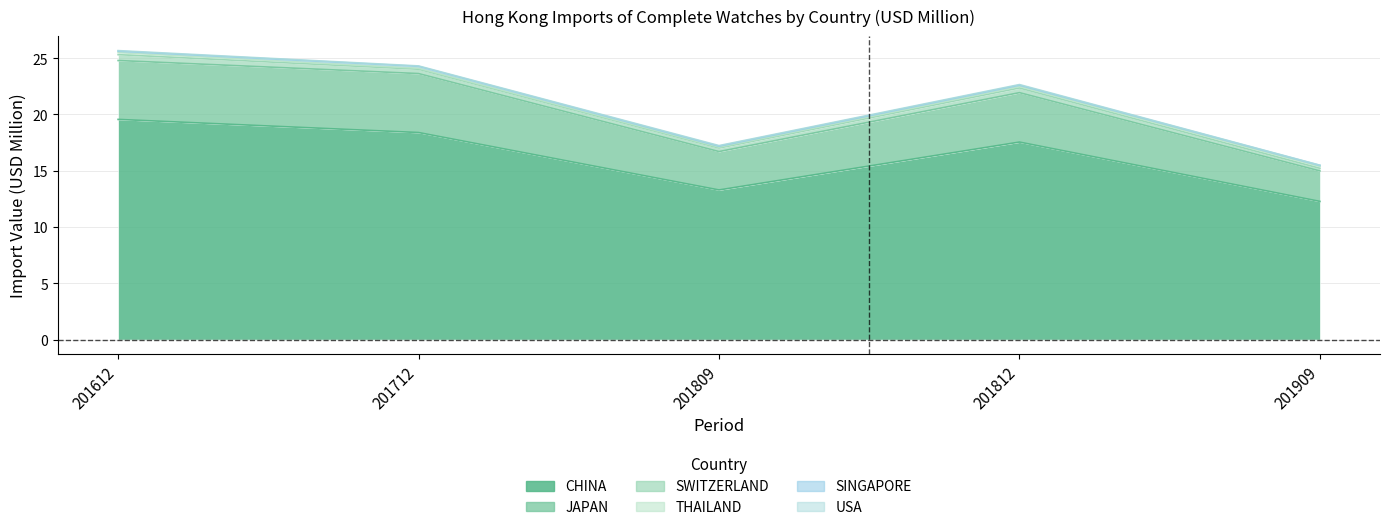

Where is the first local minimum for JAPAN?

201809